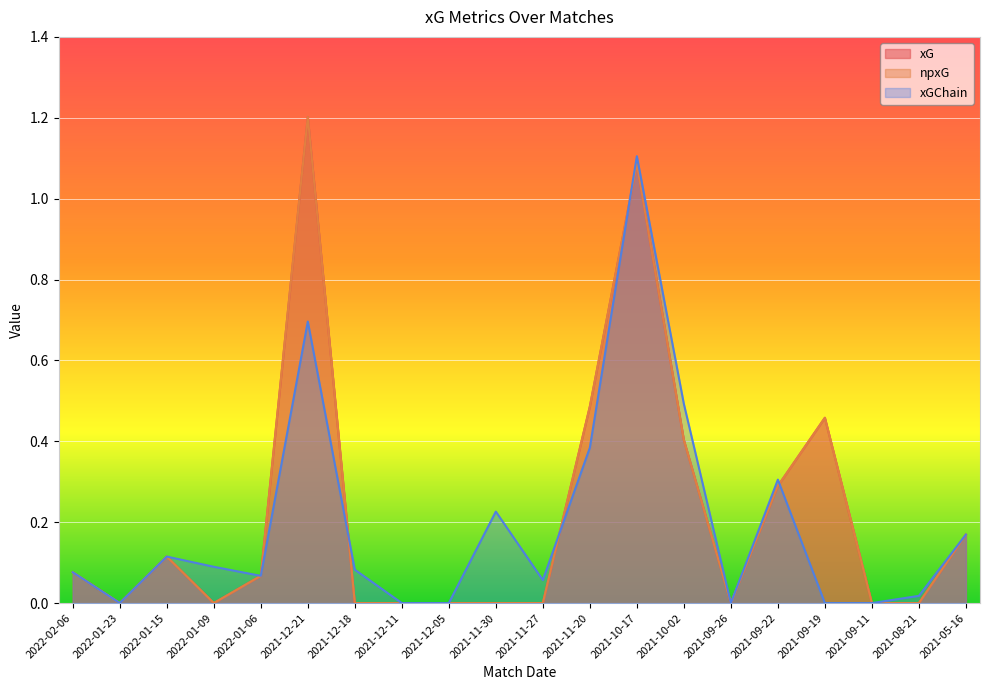

True or false: xG has more than 1 points higher than both neighbors.

True